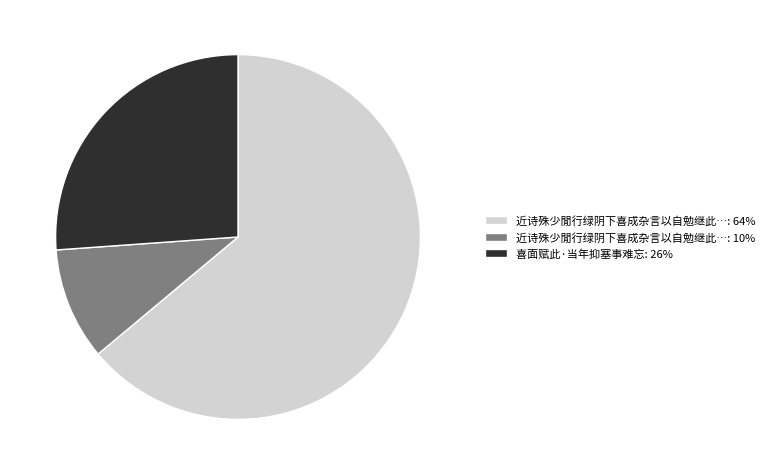

Is there a majority slice in this chart?

Yes